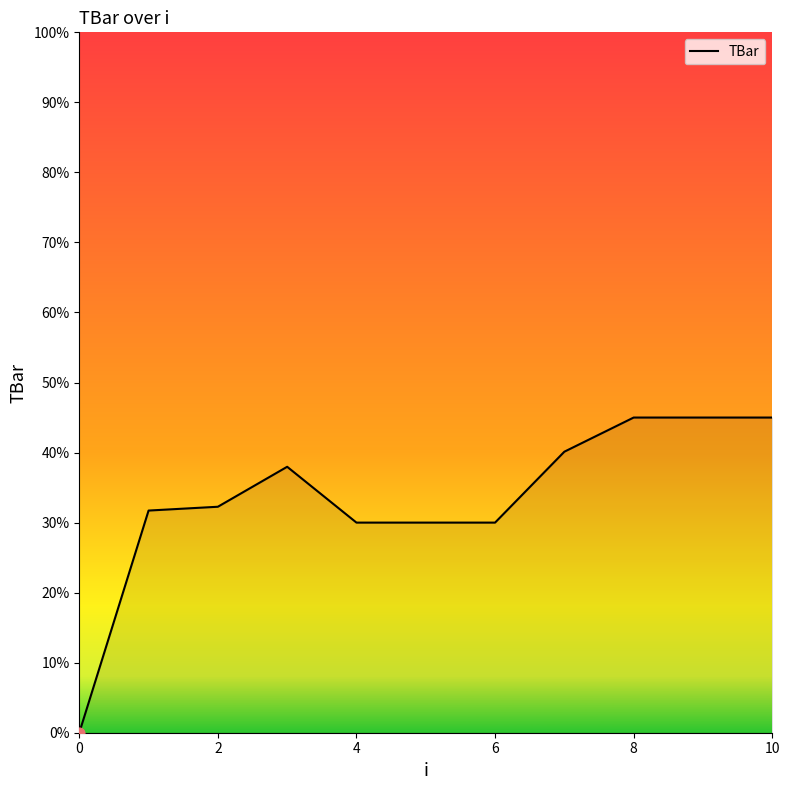

What is the maximum value shown in the chart?

45.0